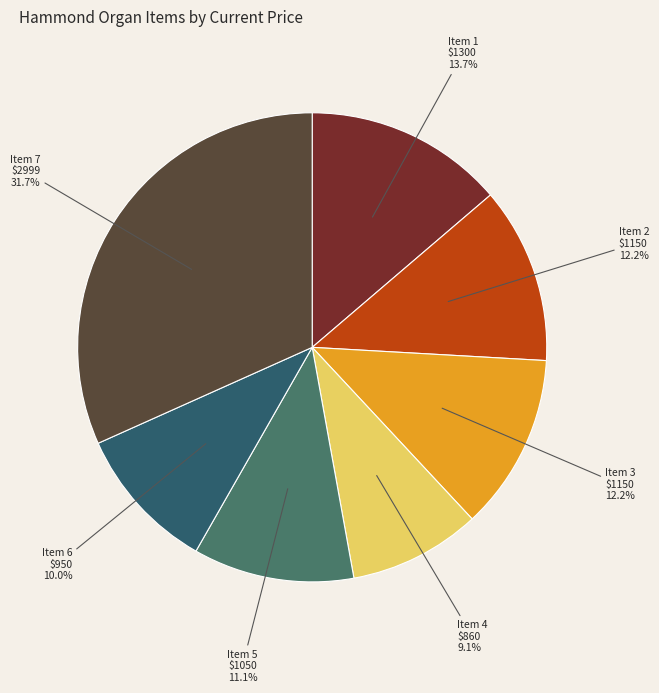

What portion of the pie excludes Item 2 $1150?

87.8%